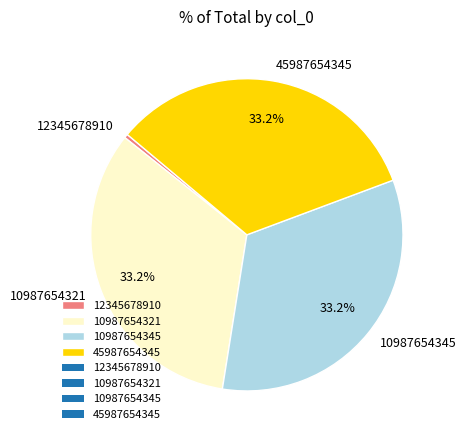

How many slices are in this pie chart?

4